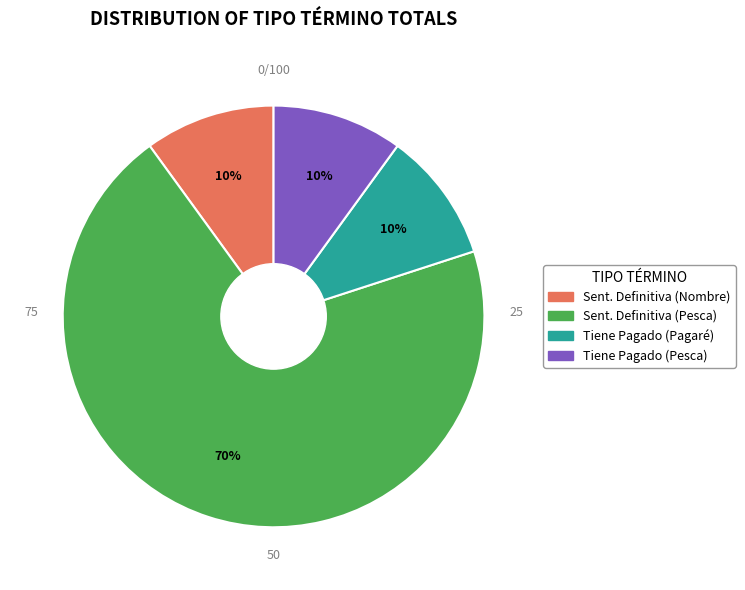

Do Sent. Definitiva (Nombre) and Sent. Definitiva (Pesca) together represent more than half of the pie?

Yes